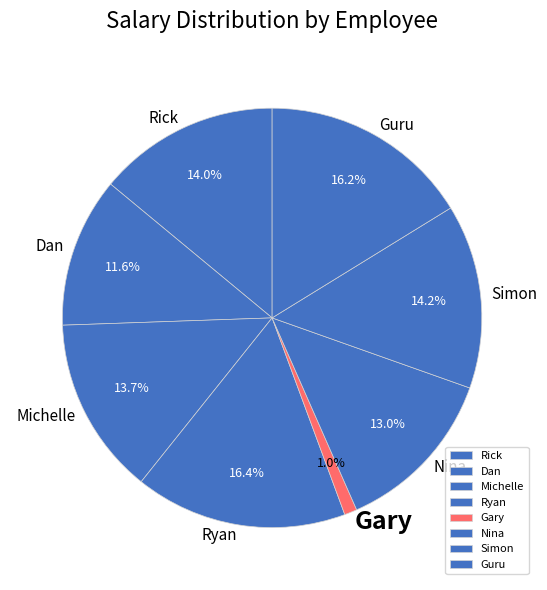

Count the number of slices in the pie.

8